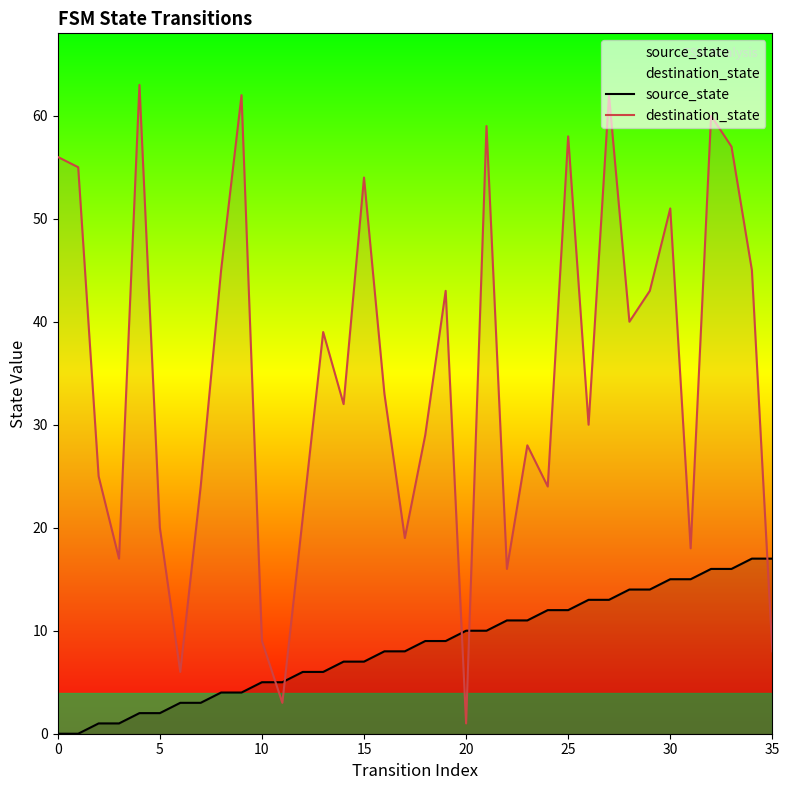

Between which two adjacent categories do source_state and destination_state first intersect?

10 and 11